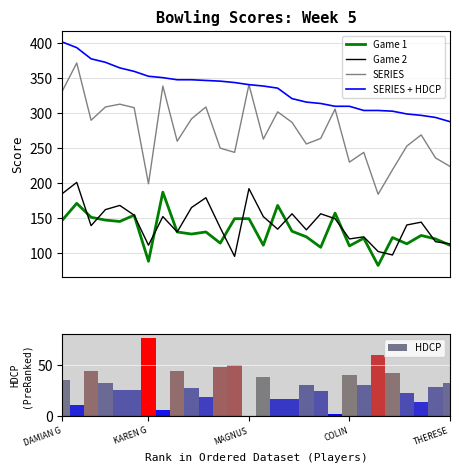

What is the lowest value of the Game 2 series?

95